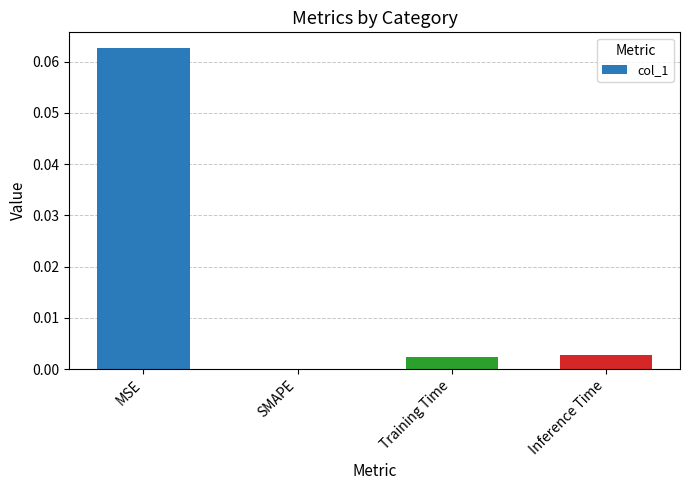

At which category does the chart reach its peak across all series?

MSE